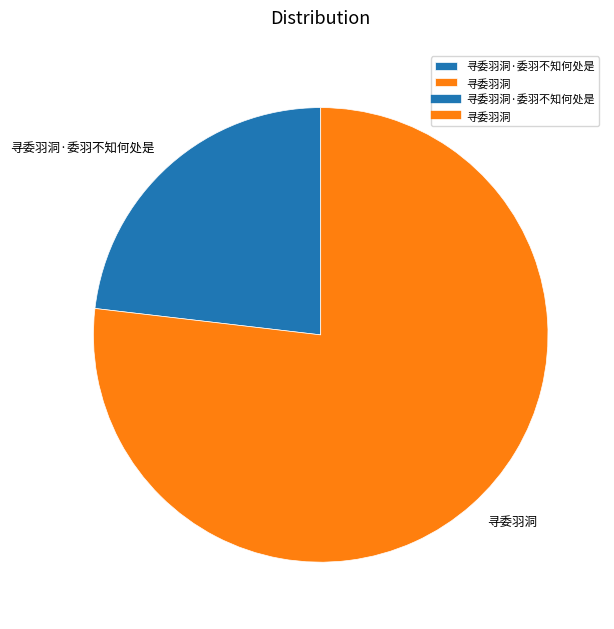

Approximately how many times larger is the value at 寻委羽洞·委羽不知何处是 compared to 寻委羽洞?

0.3